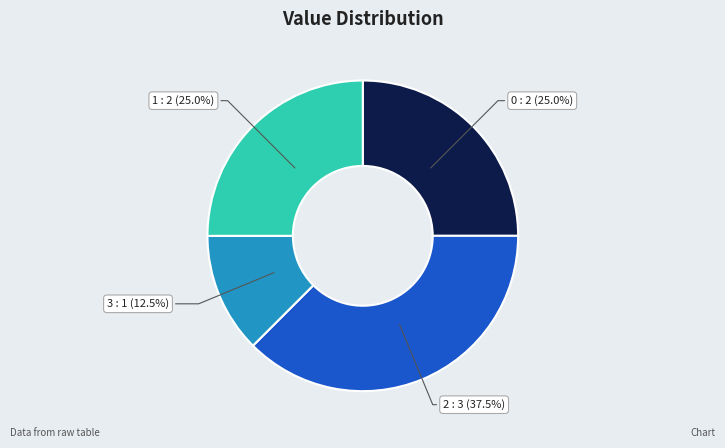

To the nearest percent, what portion does 0 represent?

25%